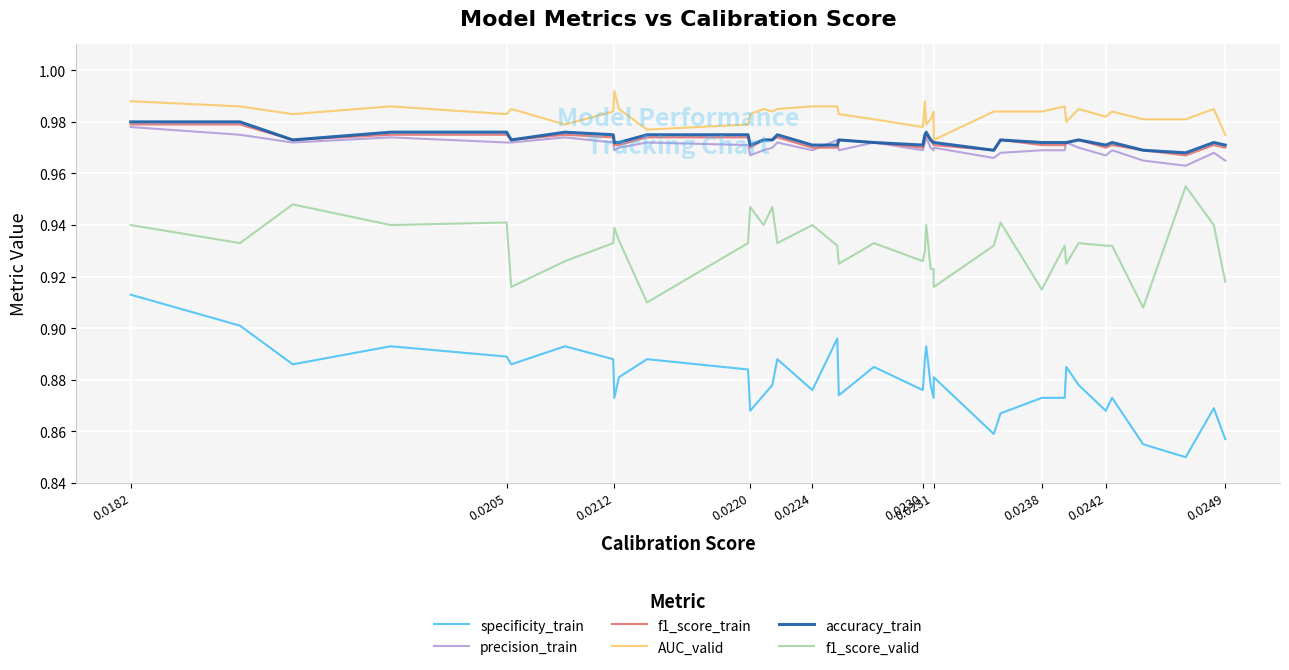

True or false: f1_score_valid and AUC_valid intersect in this chart.

False